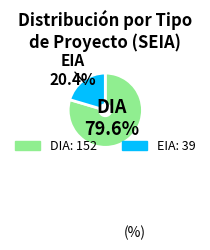

The EIA slice represents 20% of the pie. True or false?

True